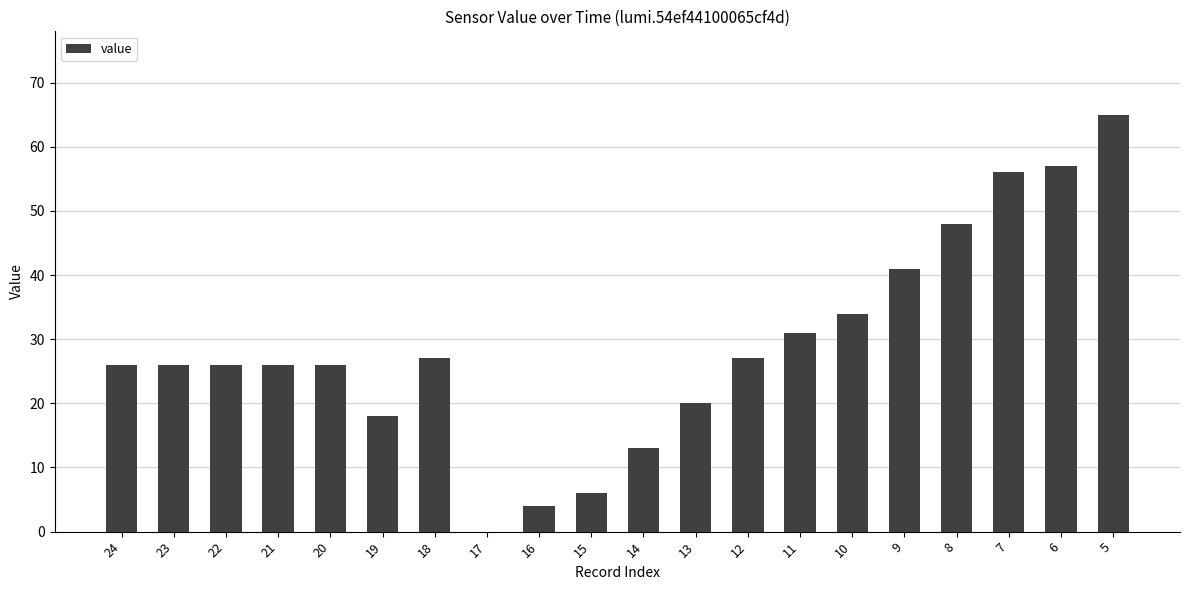

Which category has the highest value across all series?

5